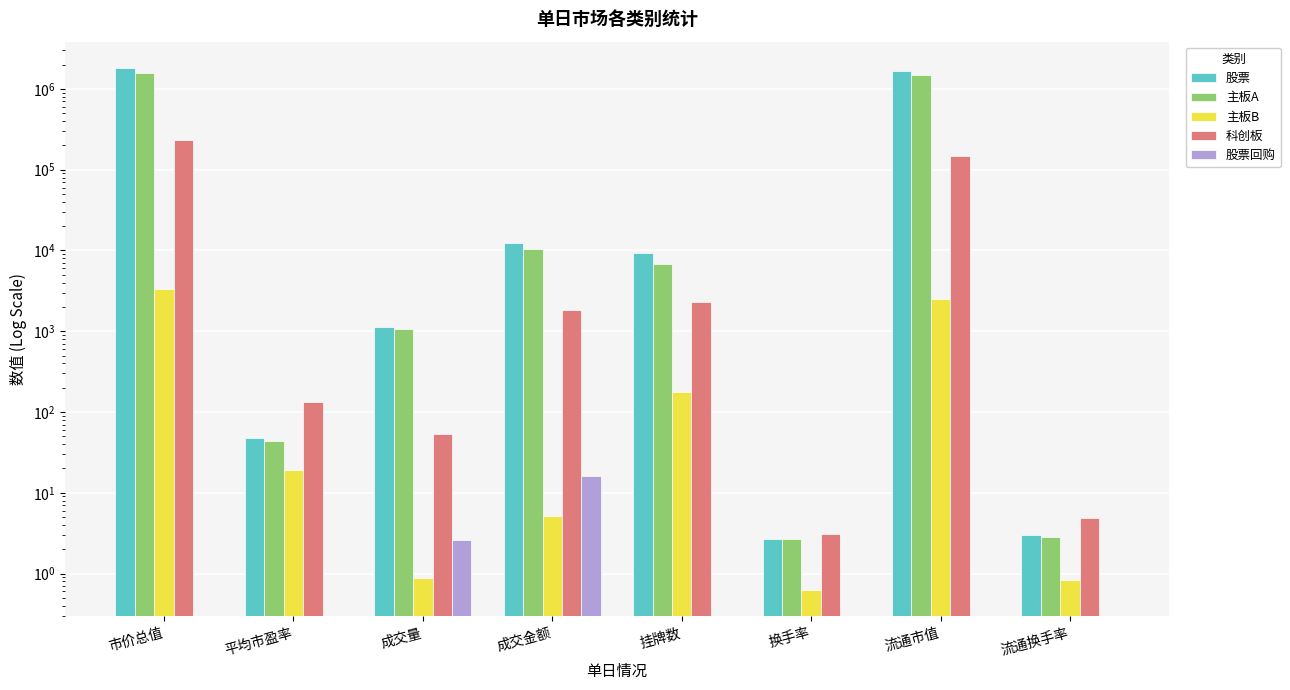

Are the bars horizontal?

No